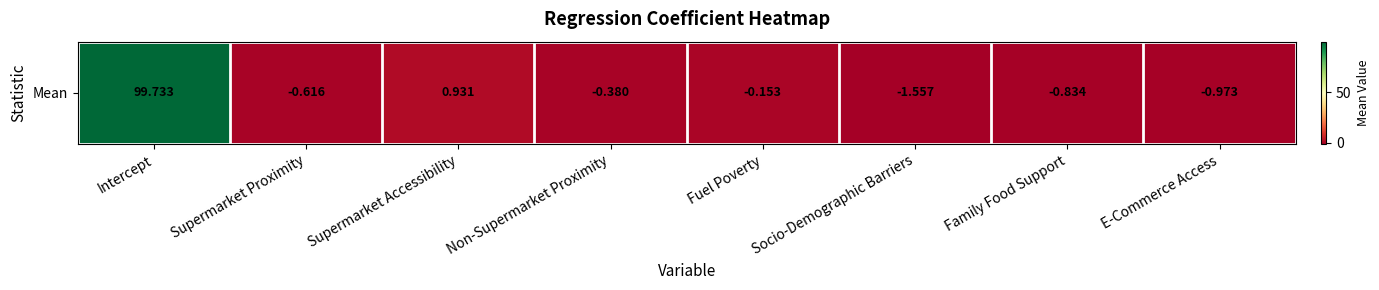

Is it true that the value at Intercept is 159.3?

False